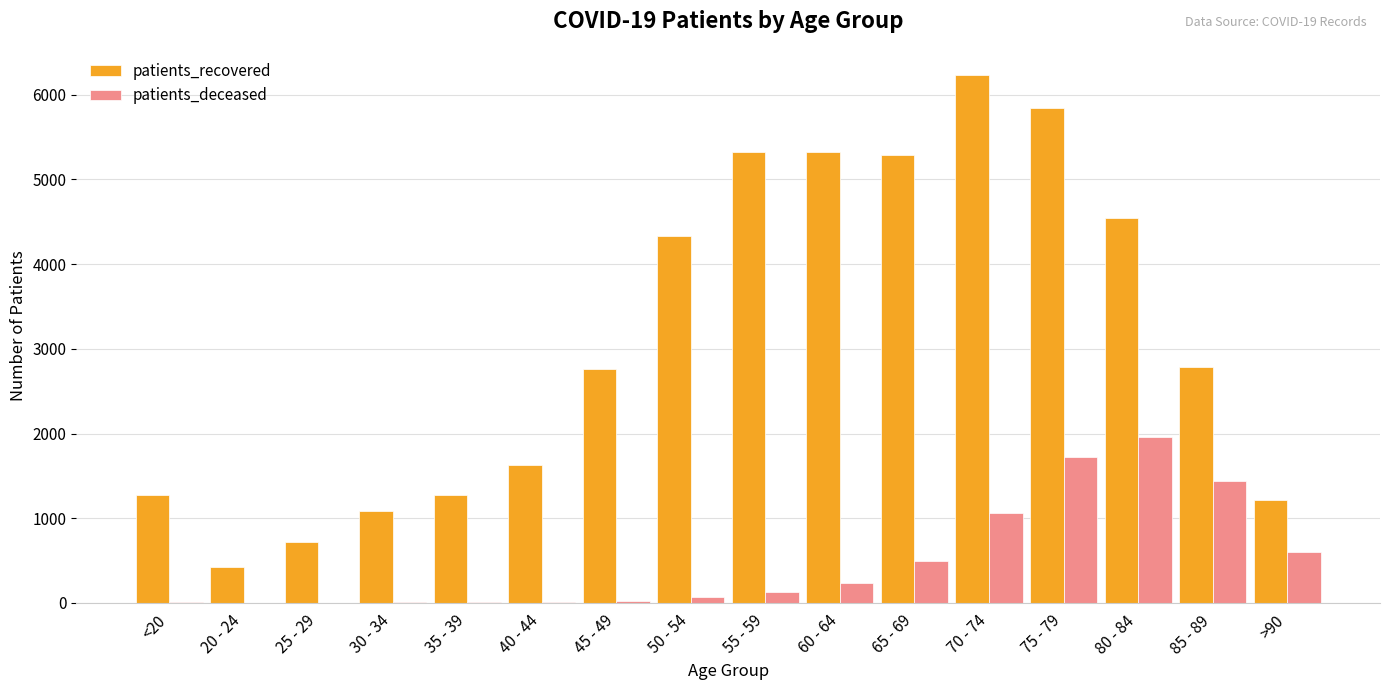

What is the difference between the patients_deceased values at 20 - 24 and 55 - 59?

125